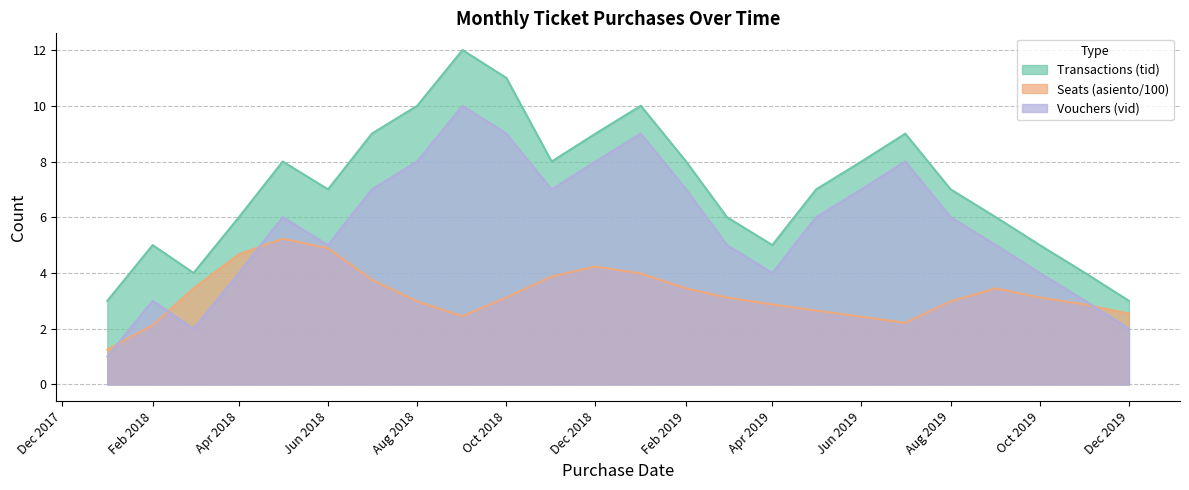

True or false: Transactions (tid) and Seats (asiento/100) intersect in this chart.

False